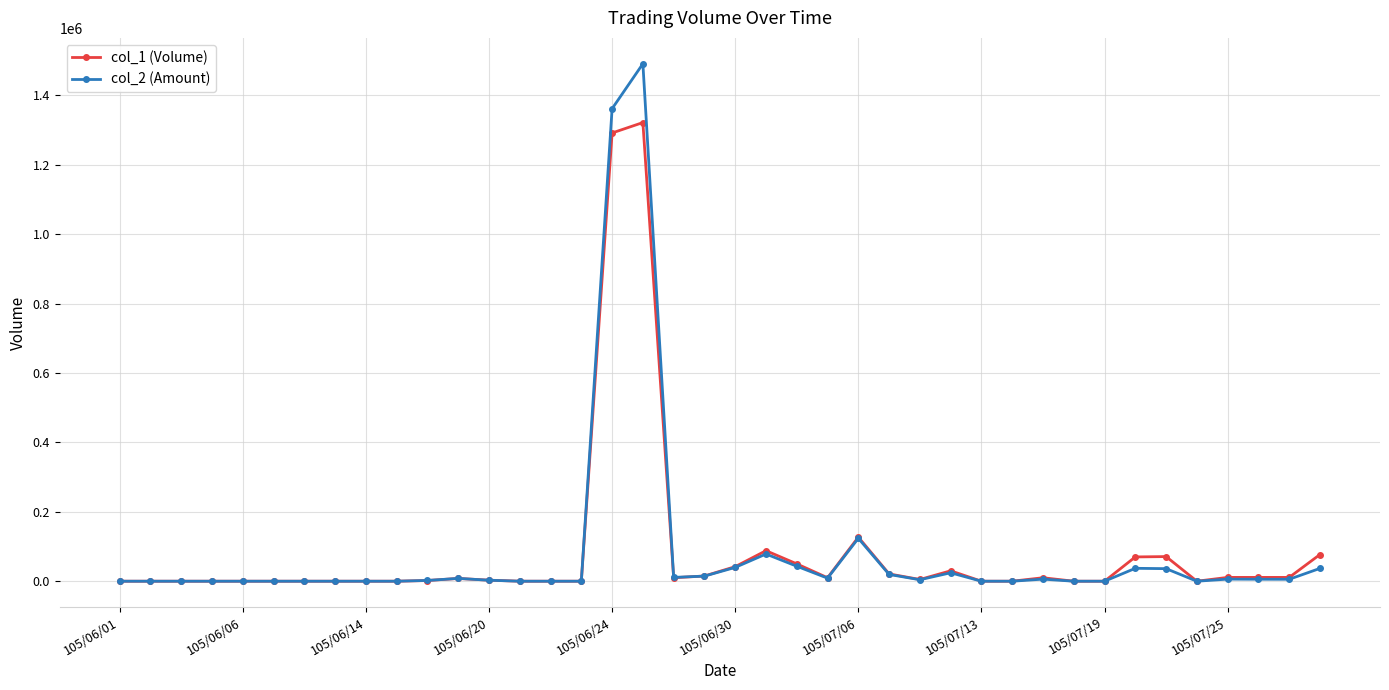

True or false: col_2 (Amount) and col_1 (Volume) cross at least once.

True